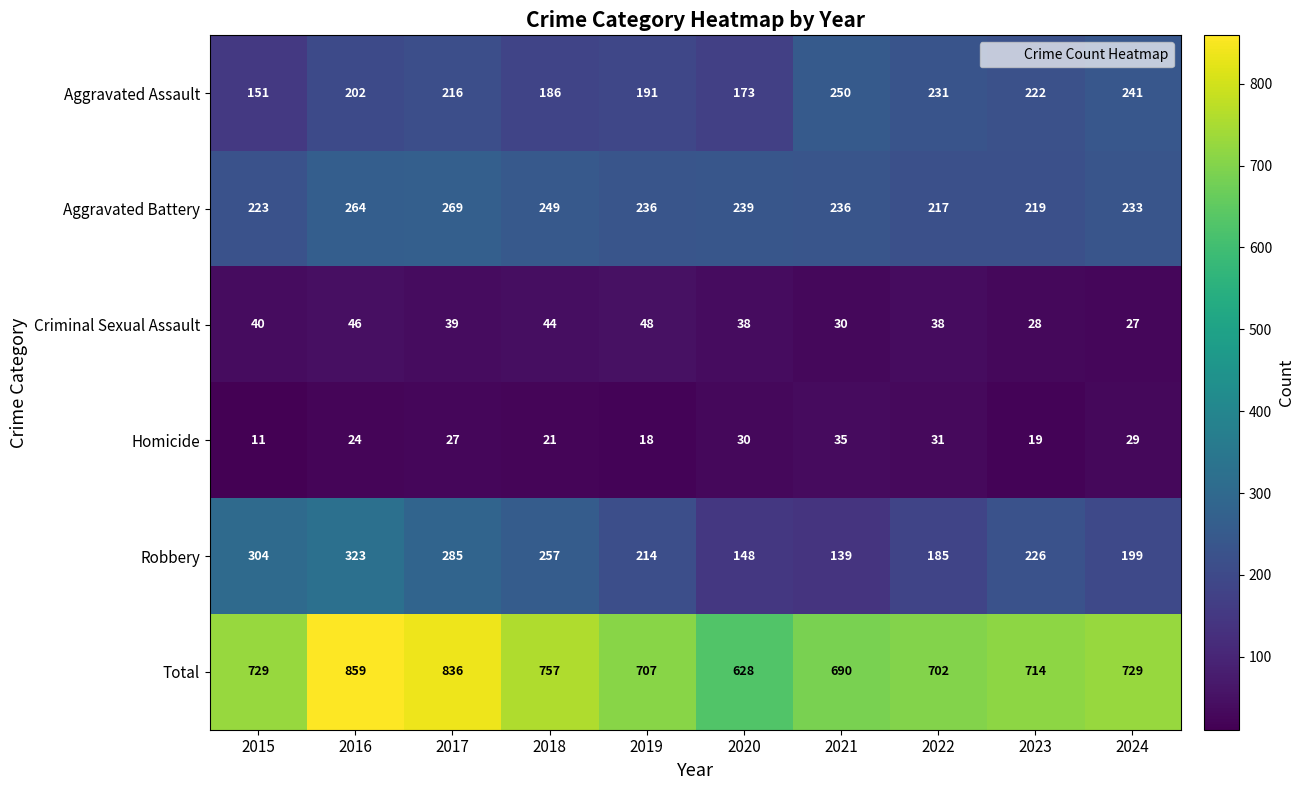

At which label does Homicide reach its minimum?

2015